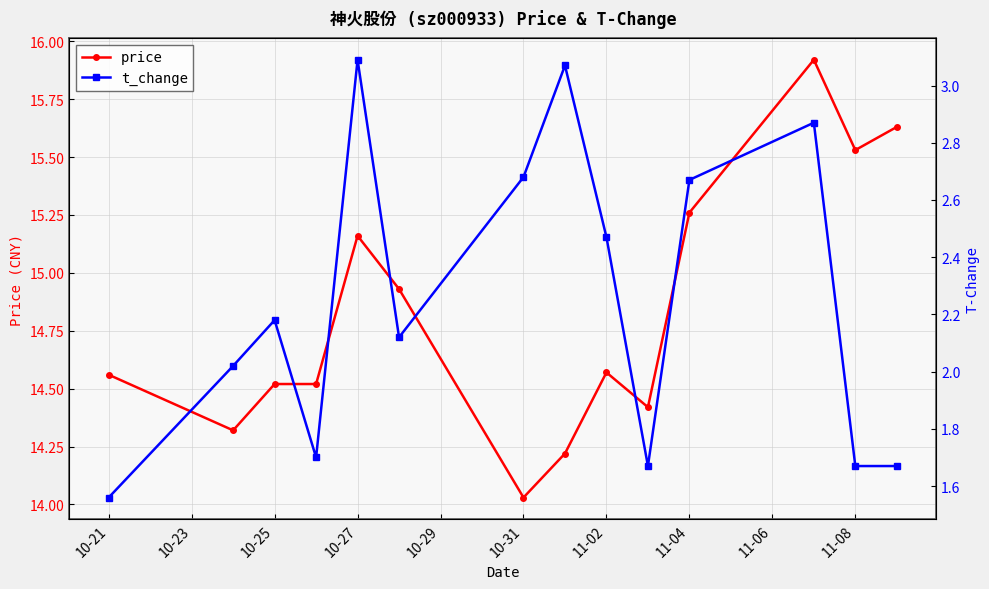

What is the maximum value for price?

15.9